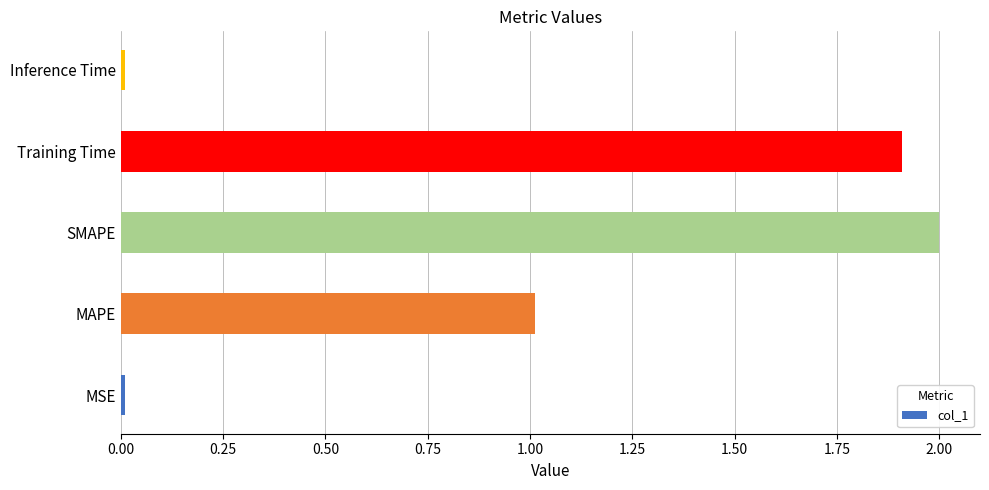

What is the average value?

1.0